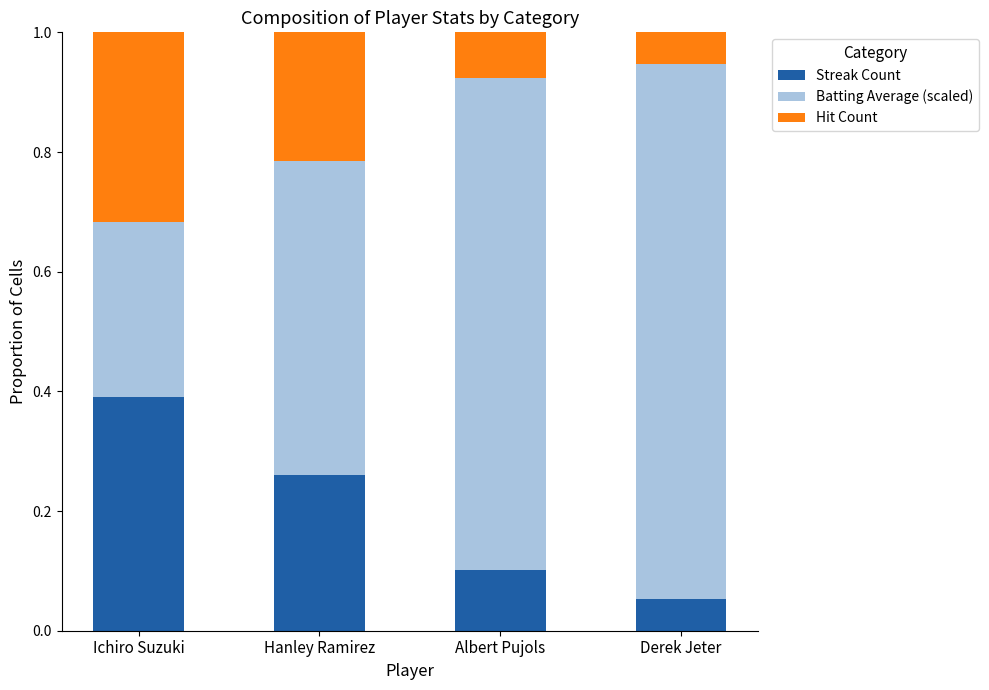

The value of Streak Count at Ichiro Suzuki is 0.4. True or false?

True